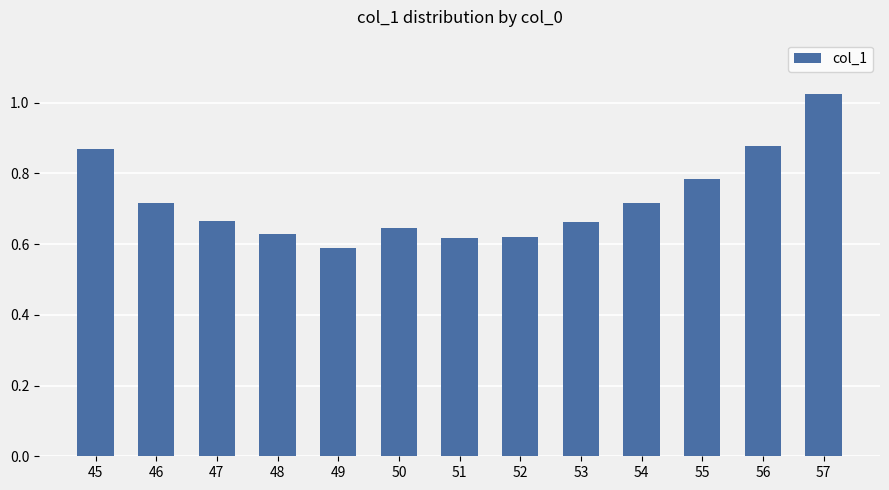

What is the sum of all values?

9.4